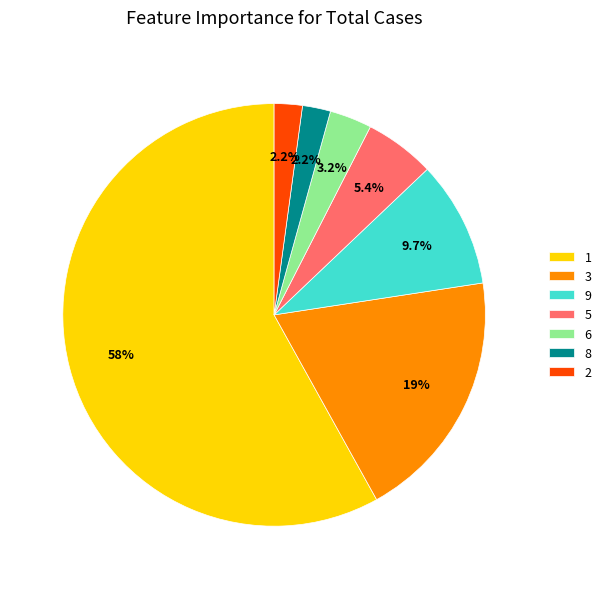

Do 9 and 5 together represent more than half of the pie?

No